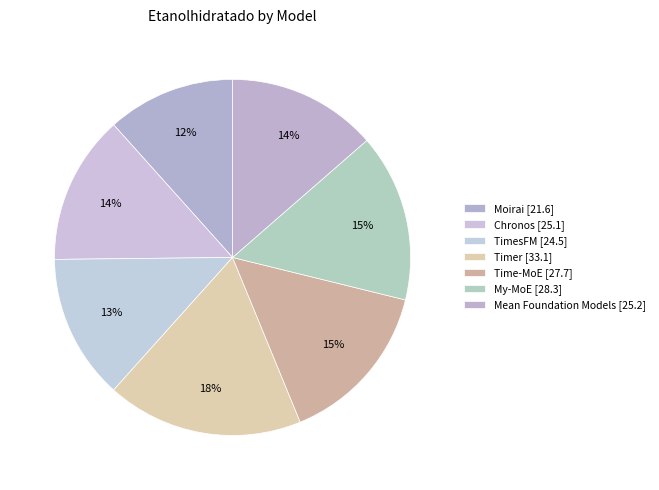

What is the change in value from Moirai to Mean Foundation Models?

+3.6